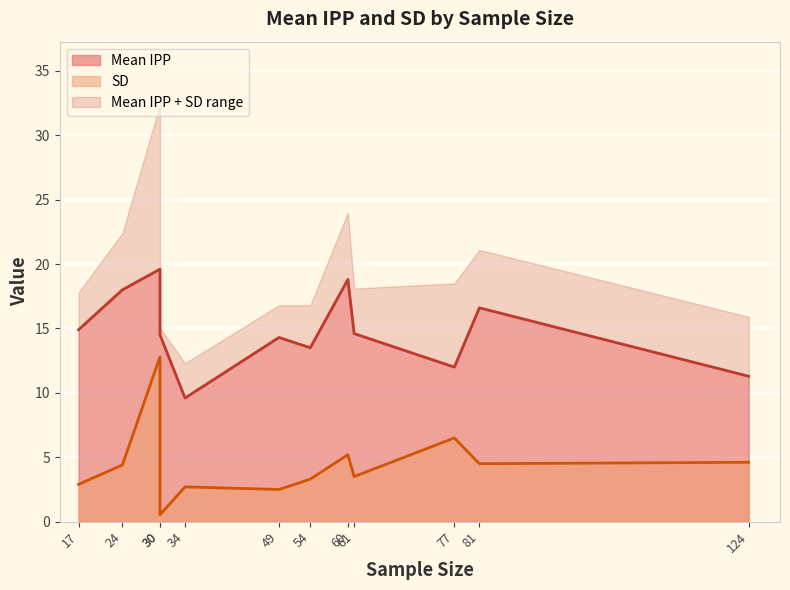

Which series has the widest spread of values?

SD